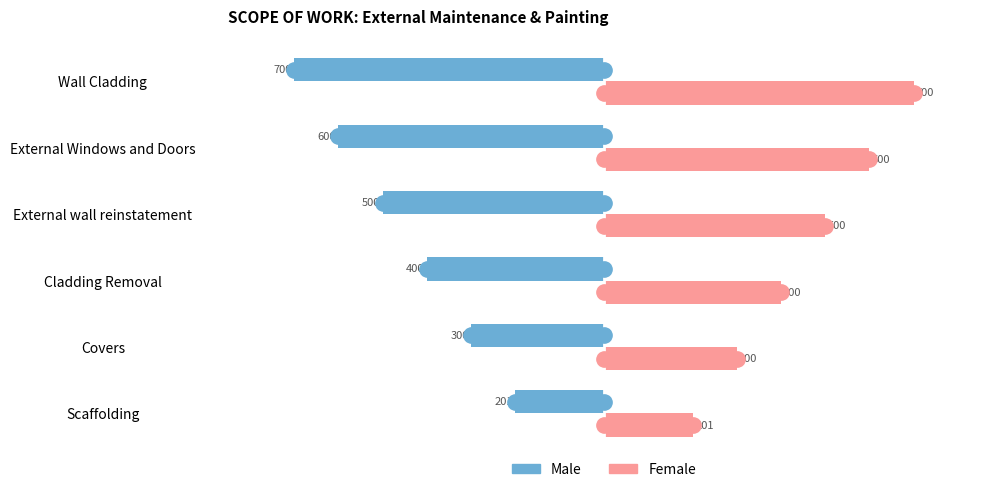

True or false: Male has a value of -201 at Scaffolding.

True